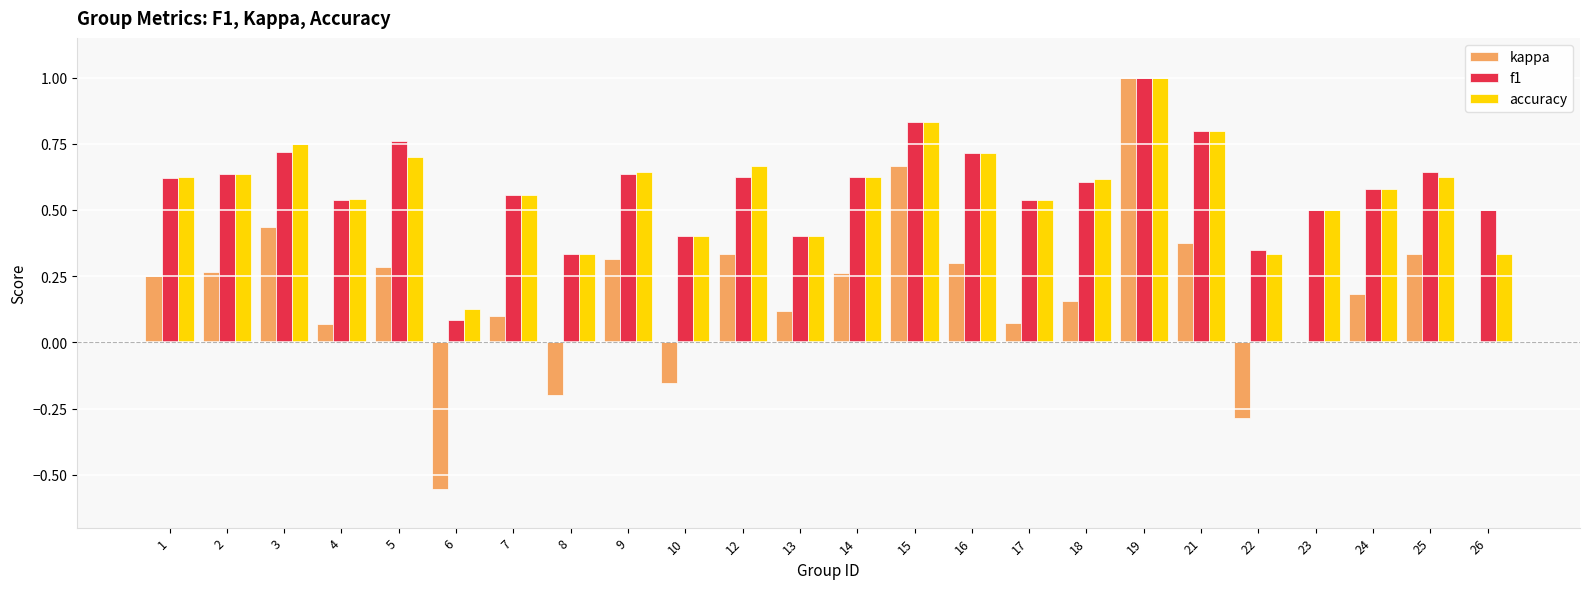

The value of kappa at 8 is -0.1. True or false?

False